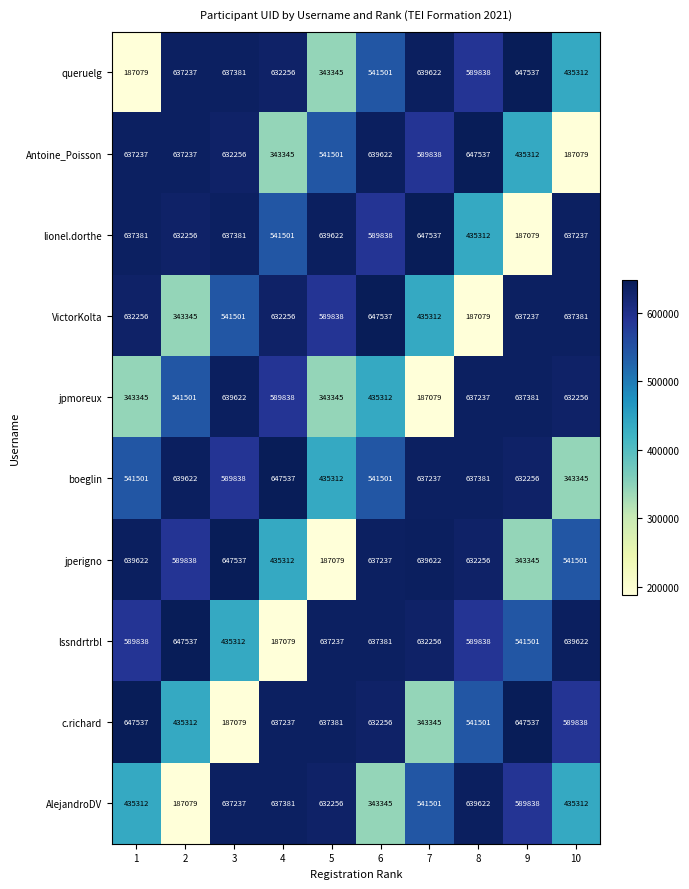

What is the total value across all series at 3?

5585144